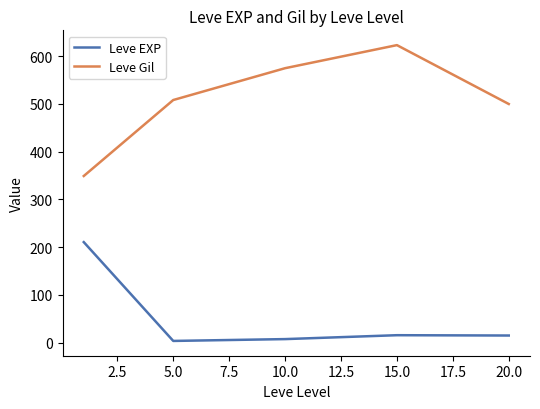

Rank the series by their average value, from highest to lowest.

Leve Gil, Leve EXP